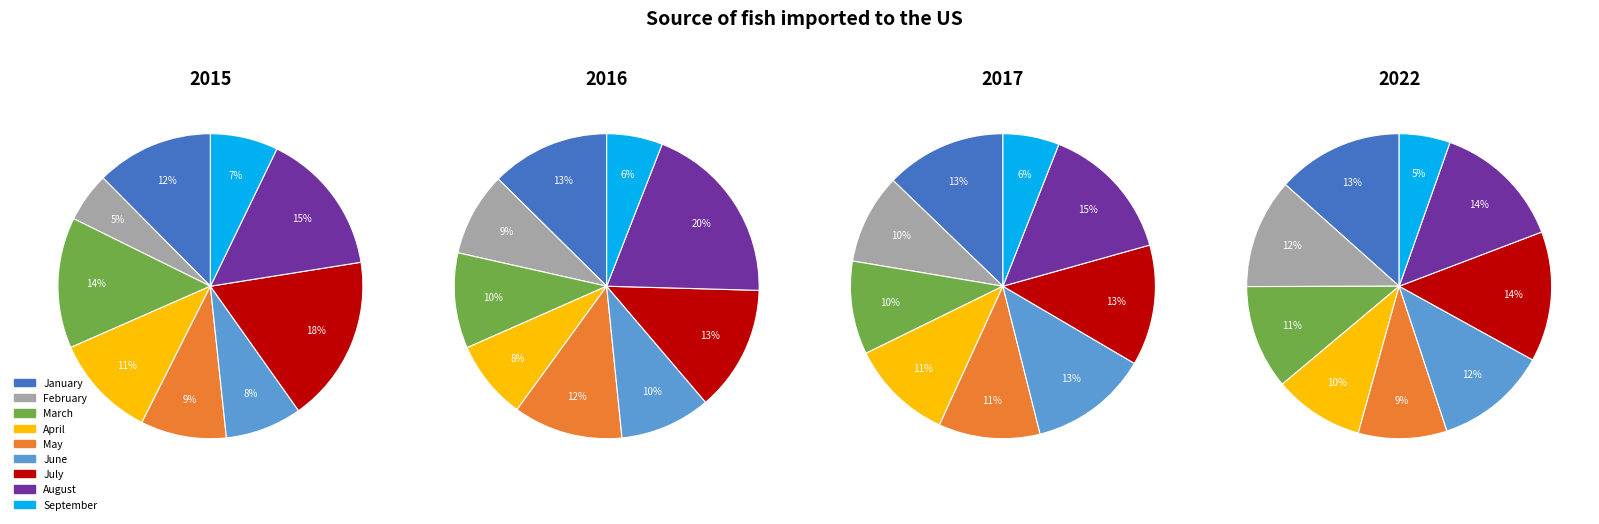

How many slices are in this pie chart?

9